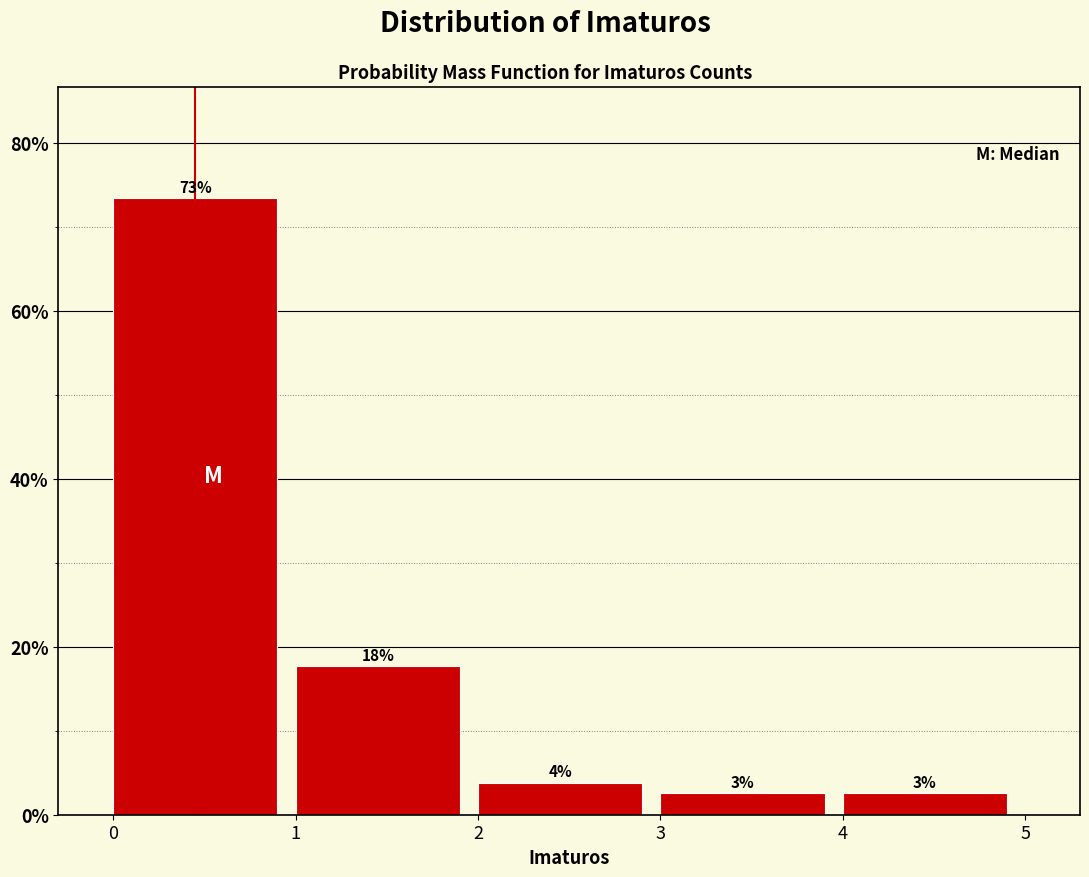

How many bars are there in total?

5